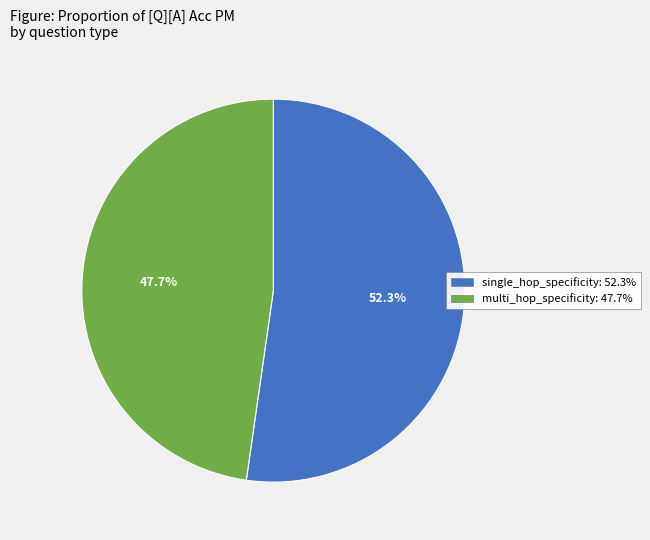

Which slice is the largest?

single_hop_specificity